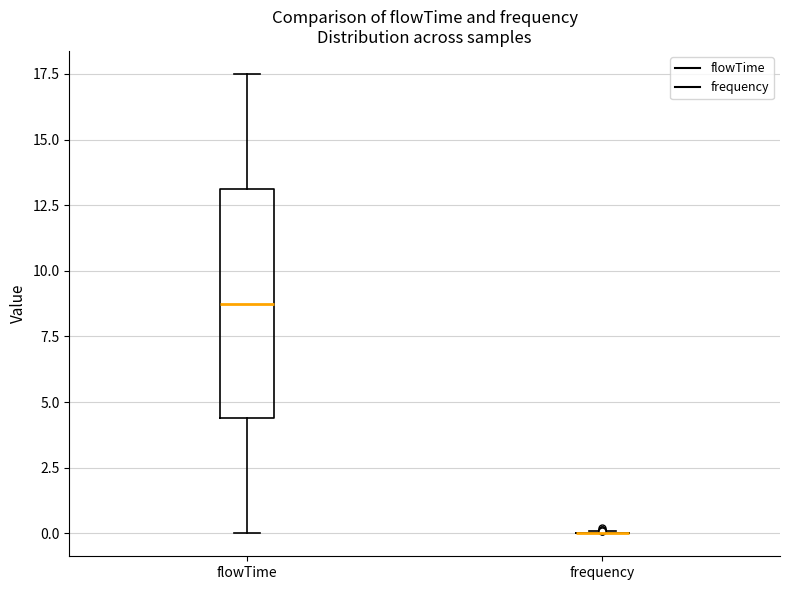

Reading left to right, transcribe this box plot: for each box, give where its median line is, the range the box spans, and where its two whiskers end, as read against the y-axis. The values are not printed on the chart, so give them approximately, as read against the axis.

flowTime: median 9.0, box 4.5 to 13.0, whiskers 0.0 to 17.5
frequency: box collapsed to a line at 0.0, whiskers 0.0 to 0.0